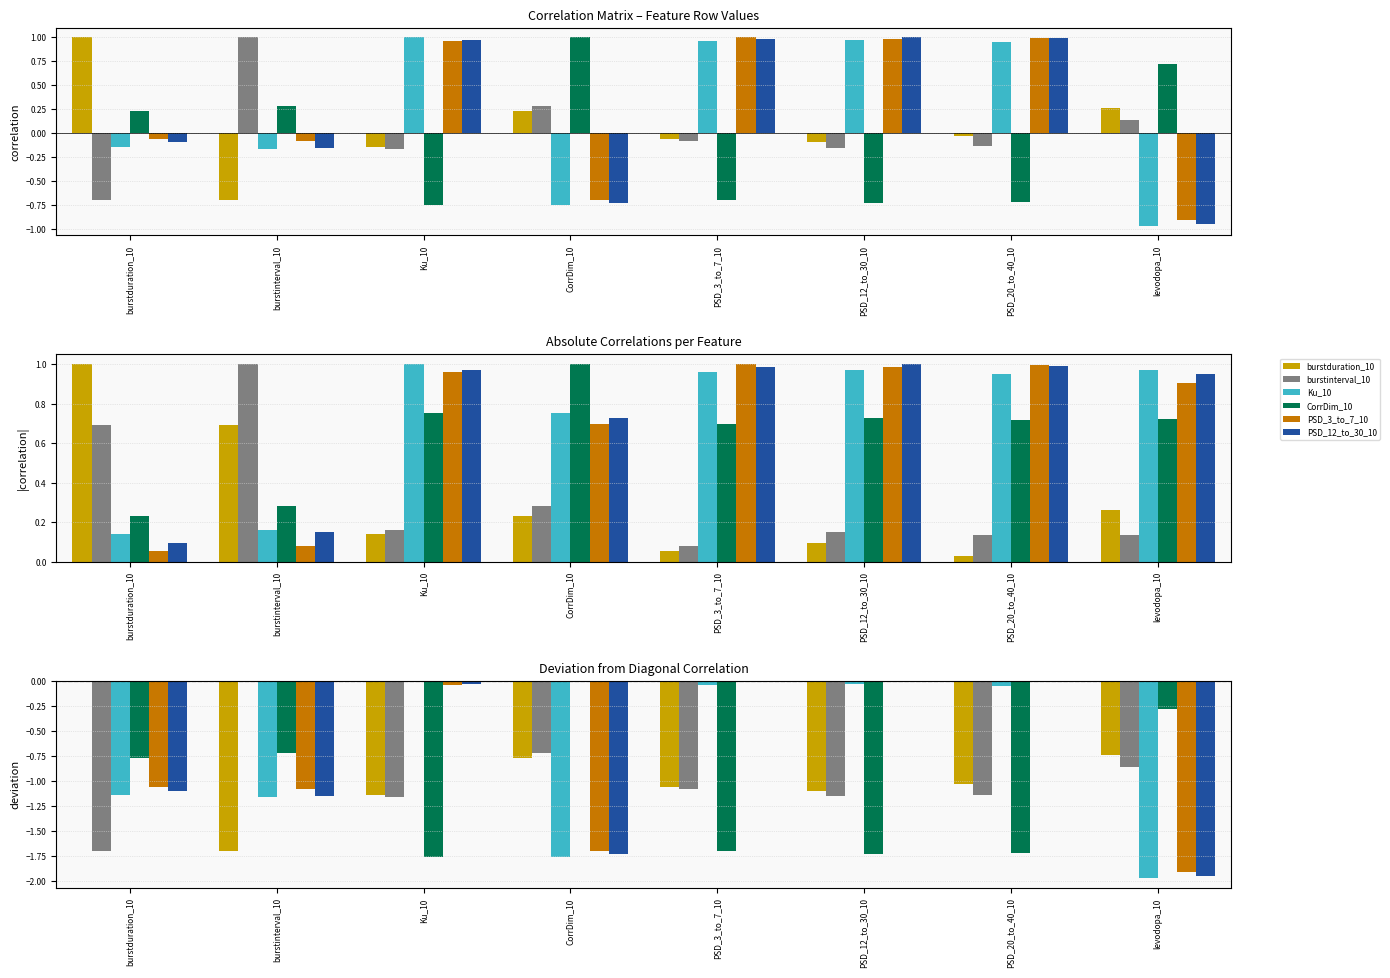

Count the CorrDim_10 values in the range -1 to 0.

4